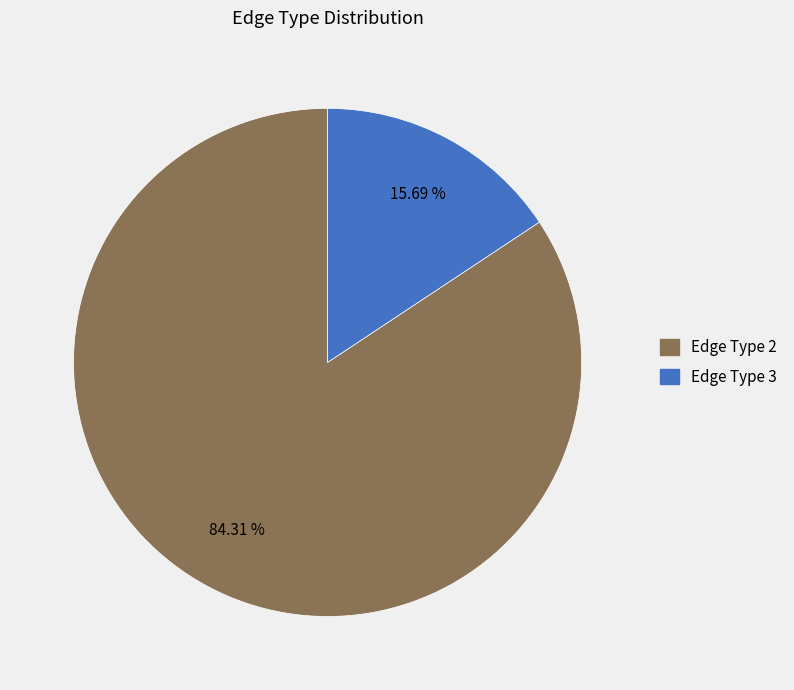

Which has a higher value, Edge Type 3 or Edge Type 2?

Edge Type 2